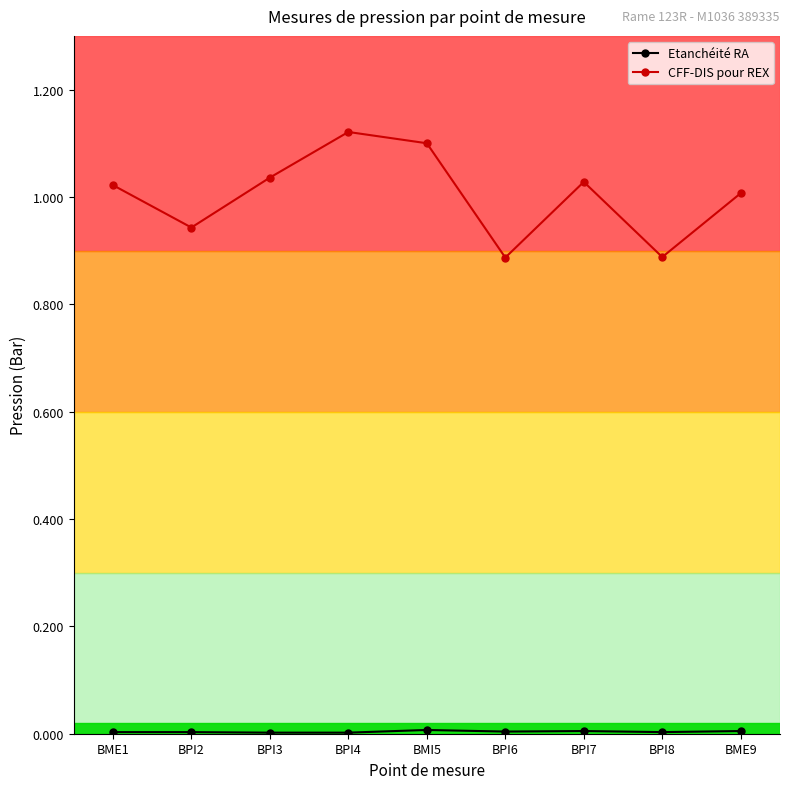

Where is the first local maximum for CFF-DIS pour REX?

BPI4